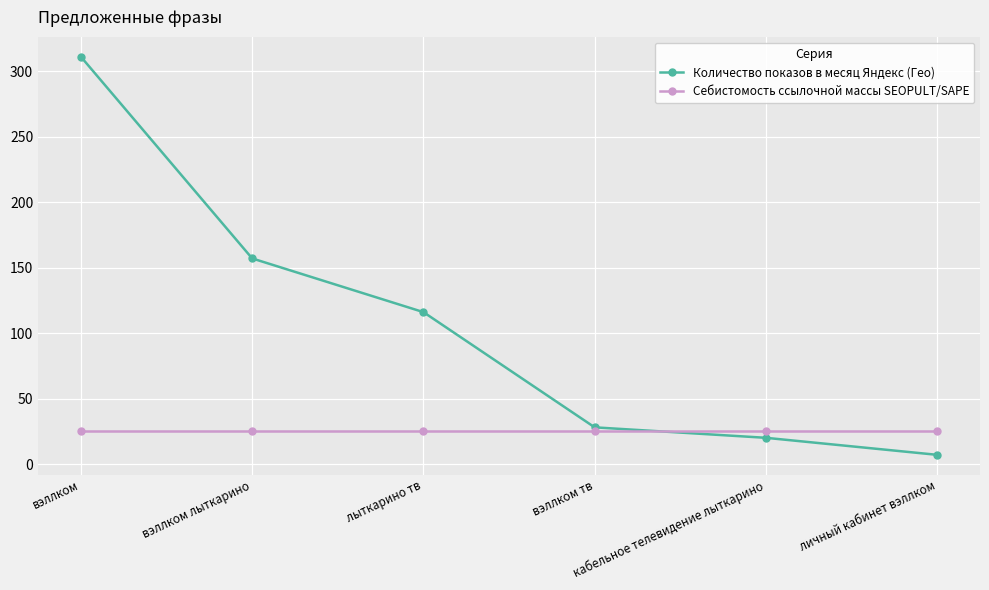

Reading left to right, list all the values displayed in this chart.

Количество показов в месяц Яндекс (Гео): вэллком=311	вэллком лыткарино=157	лыткарино тв=116	вэллком тв=28	кабельное телевидение лыткарино=20	личный кабинет вэллком=7
Себистомость ссылочной массы SEOPULT/SAPE: вэллком=25	вэллком лыткарино=25	лыткарино тв=25	вэллком тв=25	кабельное телевидение лыткарино=25	личный кабинет вэллком=25